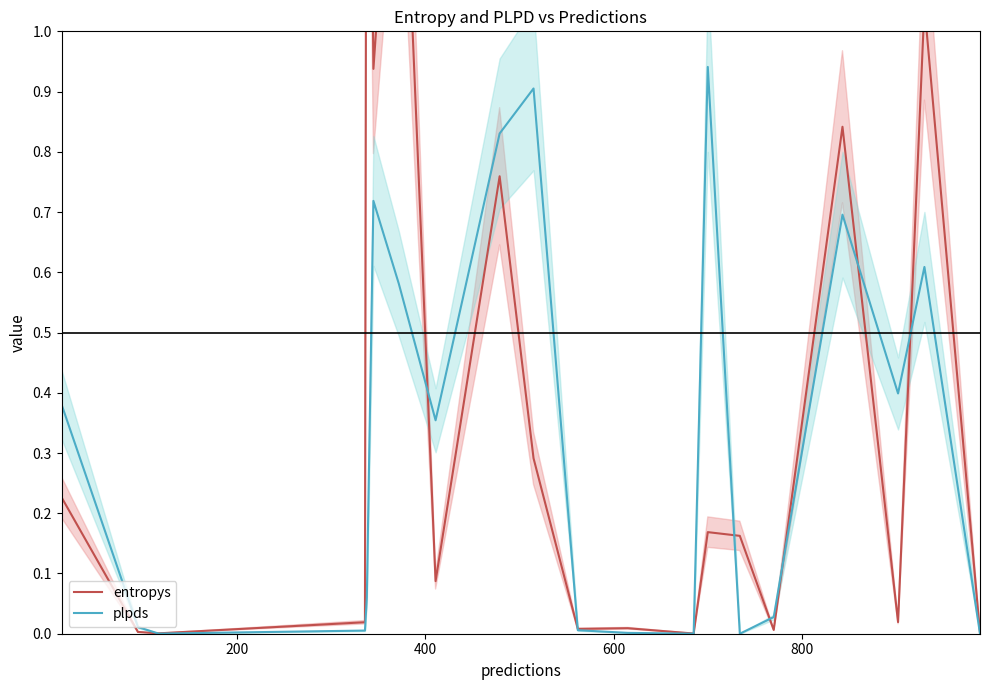

How many interior local valleys does the plpds series have?

5